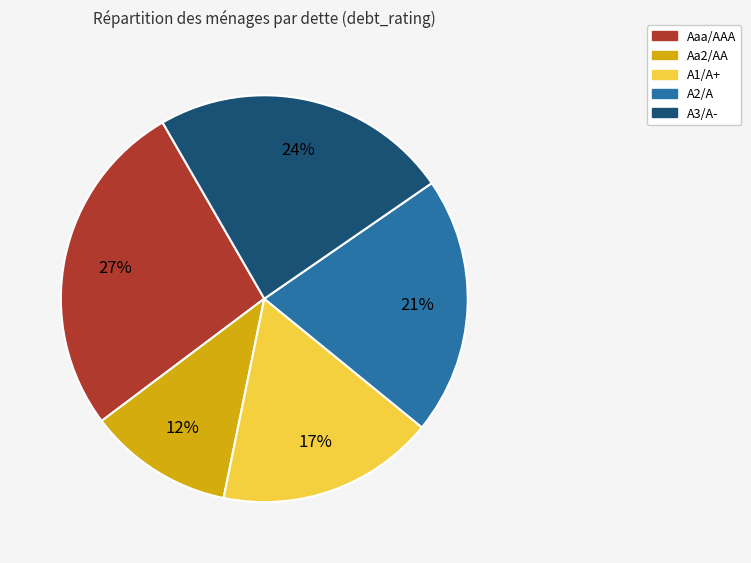

Count the number of slices in the pie.

5